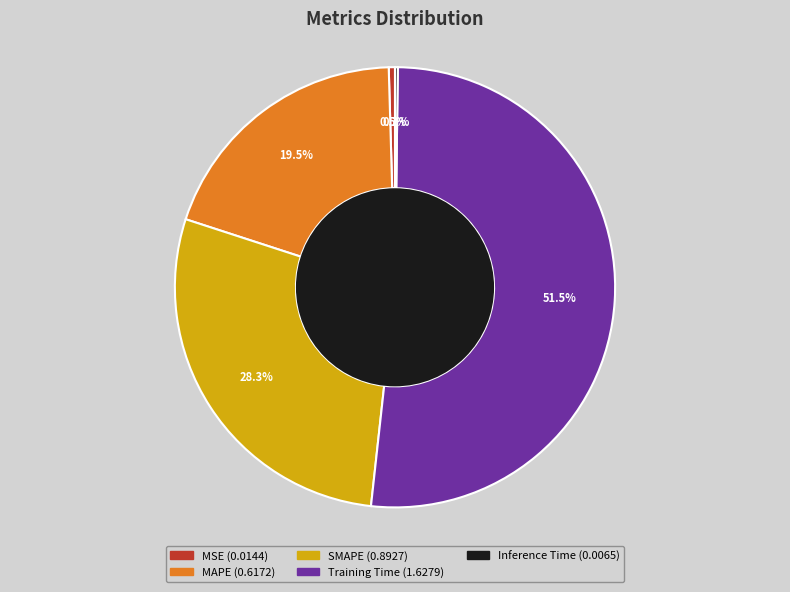

Which category has the biggest portion of the pie?

Training Time